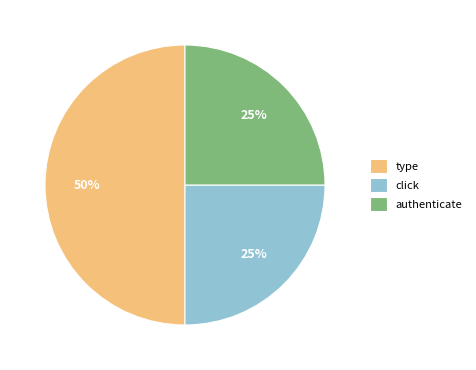

Combined, do authenticate and type account for over 50%?

Yes